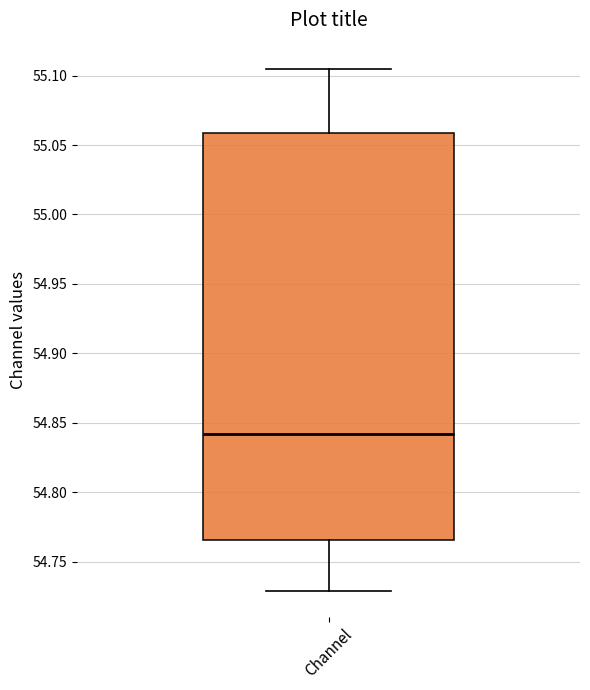

Where is the lower edge of the box for Channel on the y-axis? The values are not printed on the chart, so give them approximately, as read against the axis.

54.765